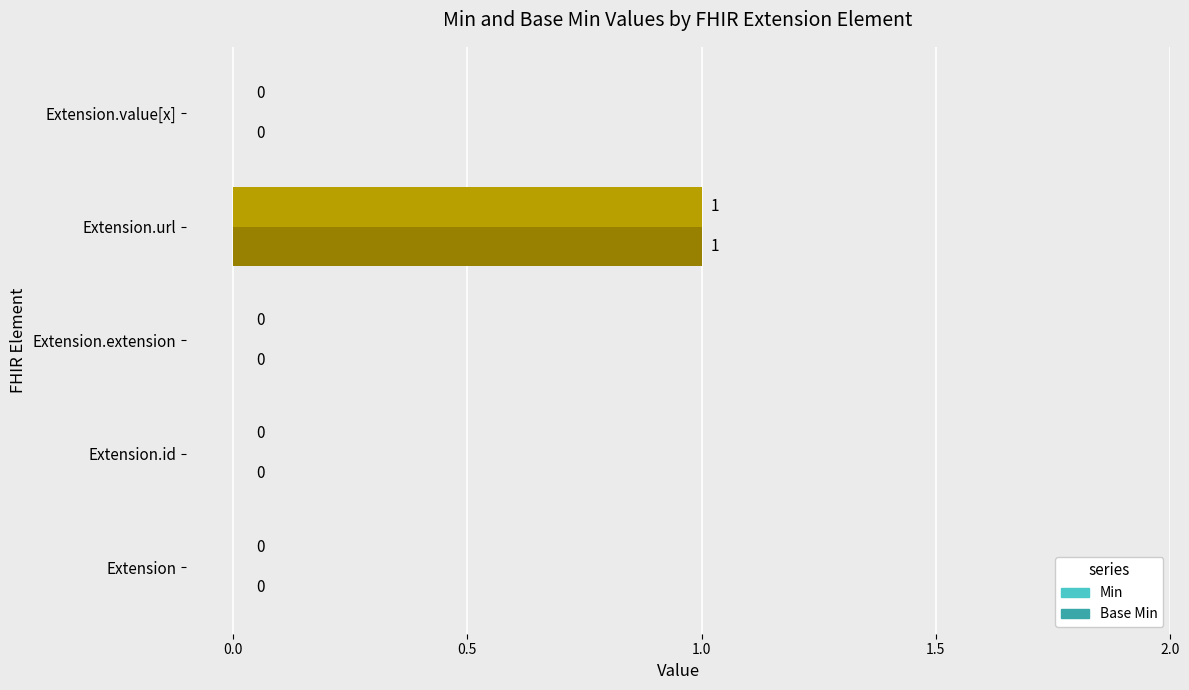

Which category has the highest value in the Base Min series?

Extension.url